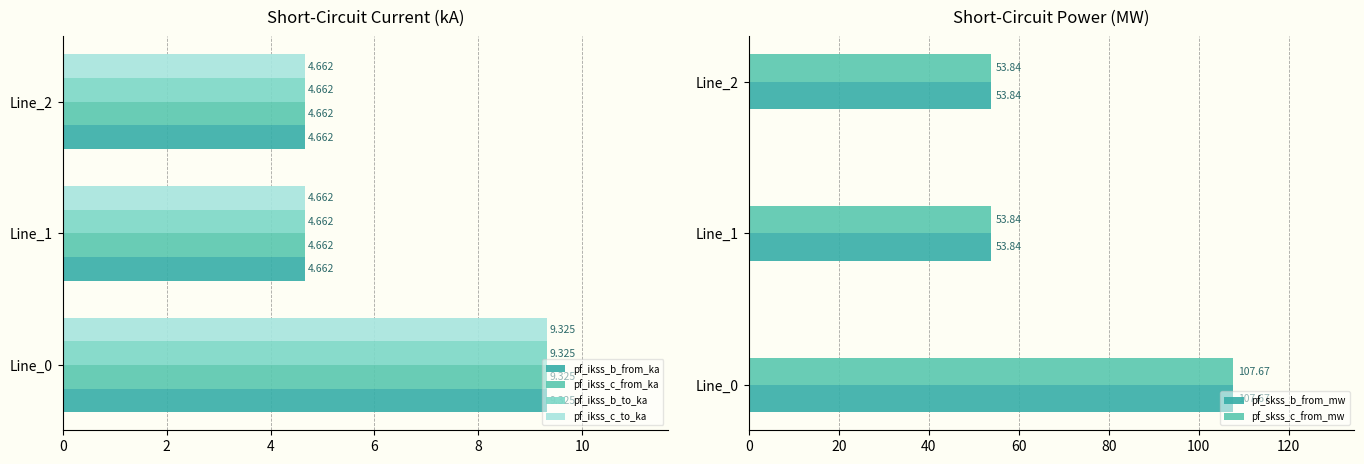

How many groups of bars are there?

3